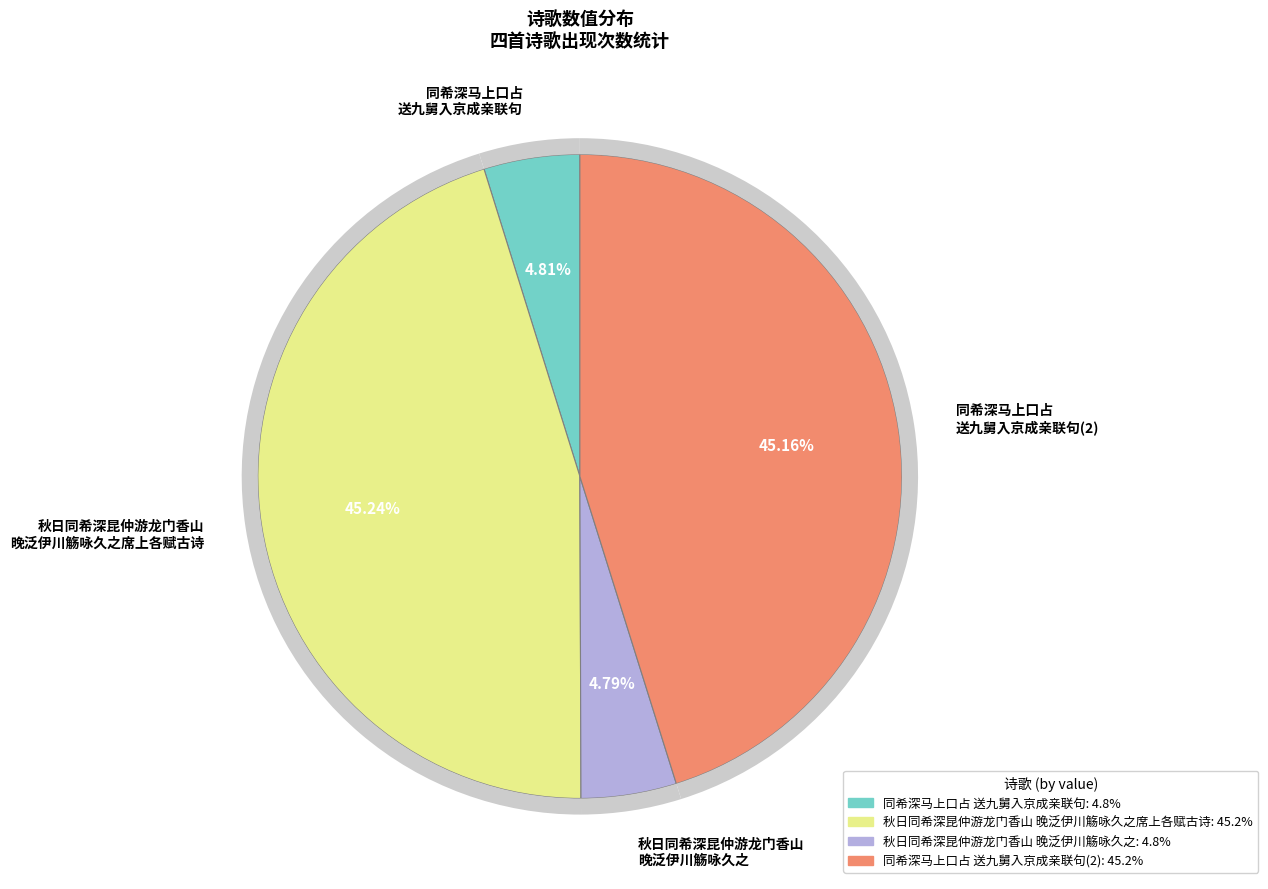

How many slices are in this pie chart?

4